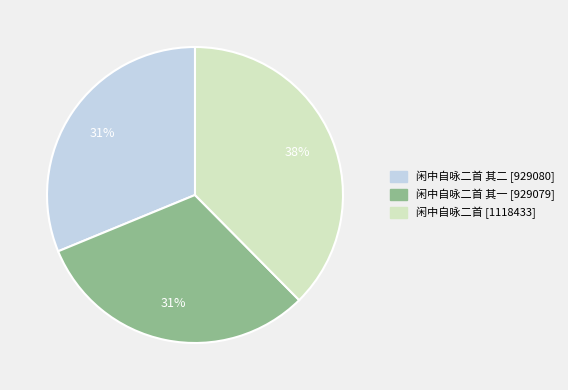

To the nearest percent, what is the average slice percentage?

33%